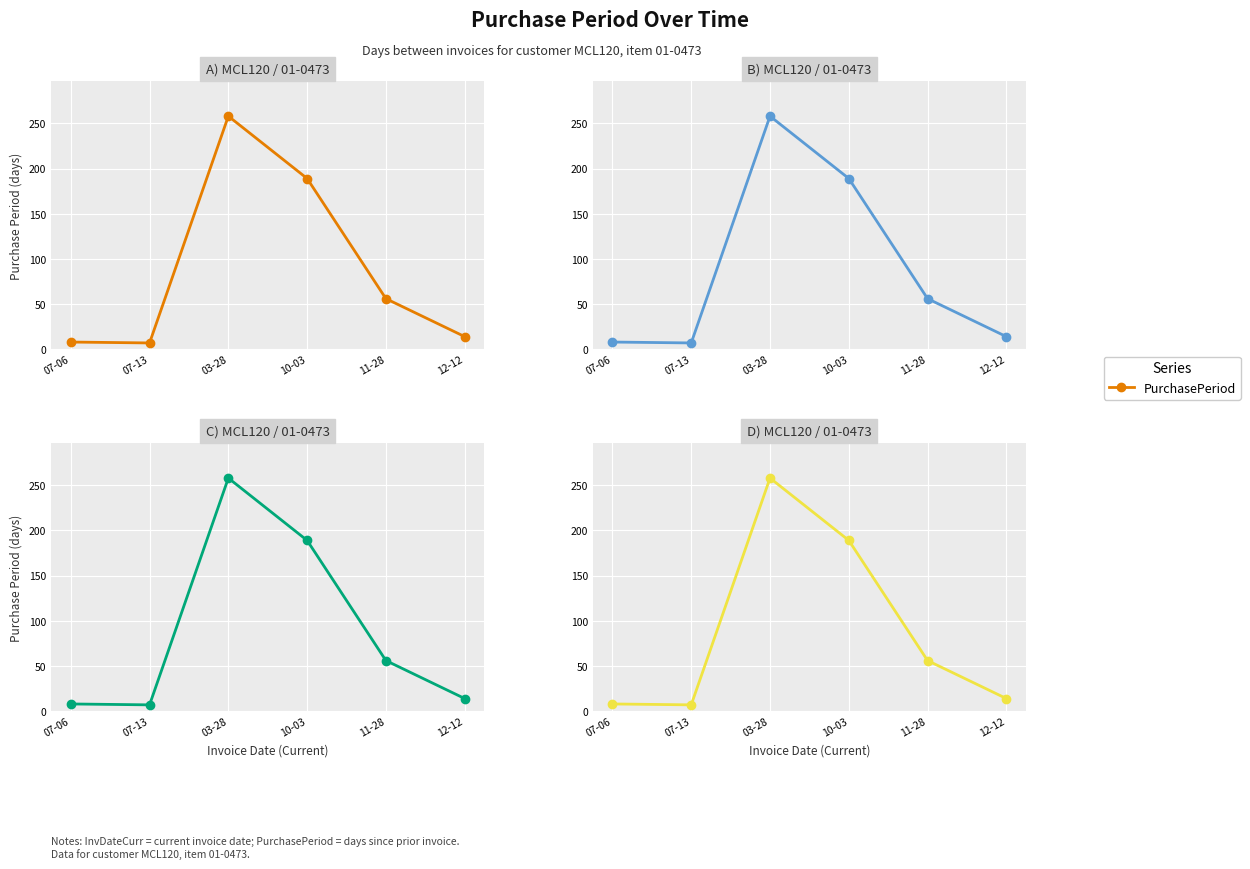

True or false: there are more than 1 points higher than both neighbors.

False